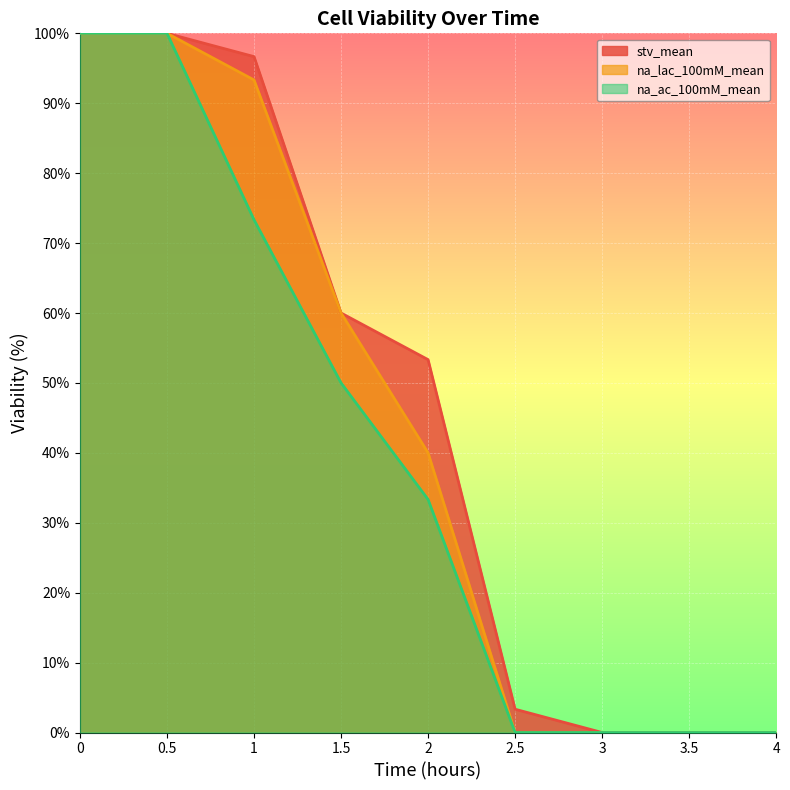

True or false: na_ac_100mM_mean and na_lac_100mM_mean cross at least once.

False